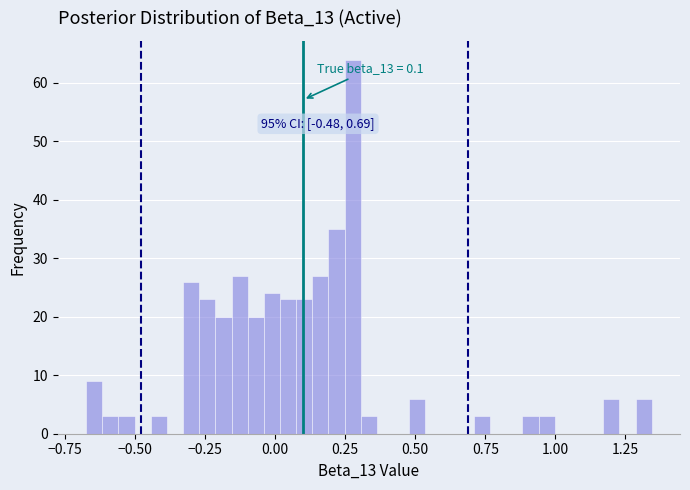

Around what value on the x-axis is the tallest bar? Give the approximate position of its centre, as read against the axis.

0.30